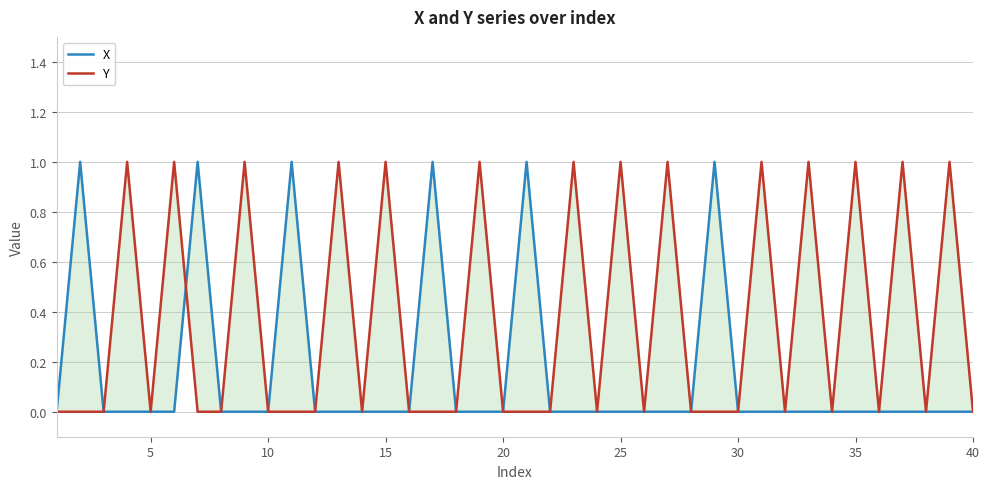

Is the value of Y at 5 greater than the value of X at 16?

No